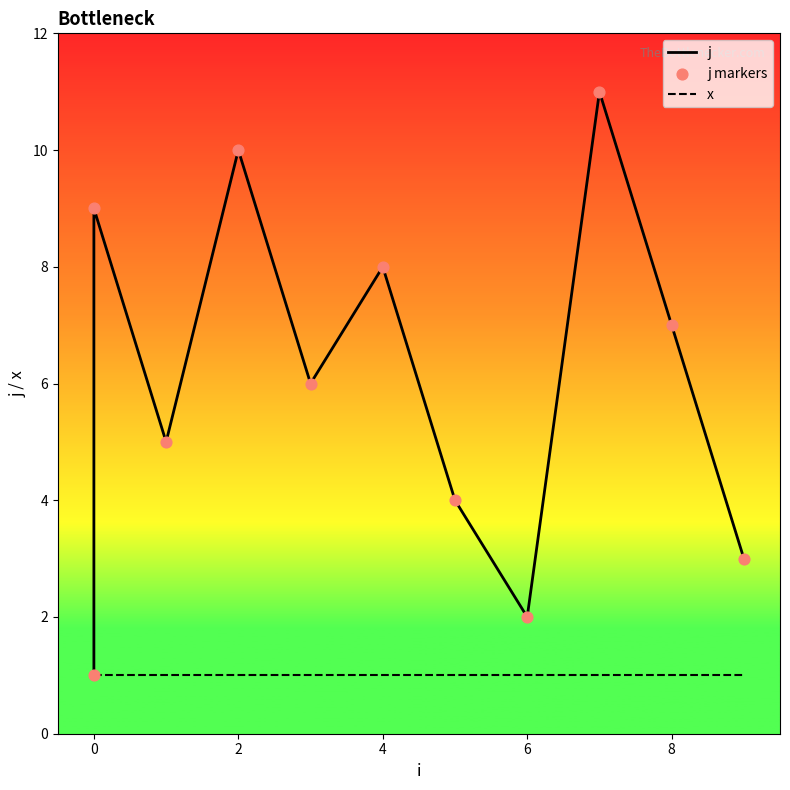

What is the total value across all series at 0?

19